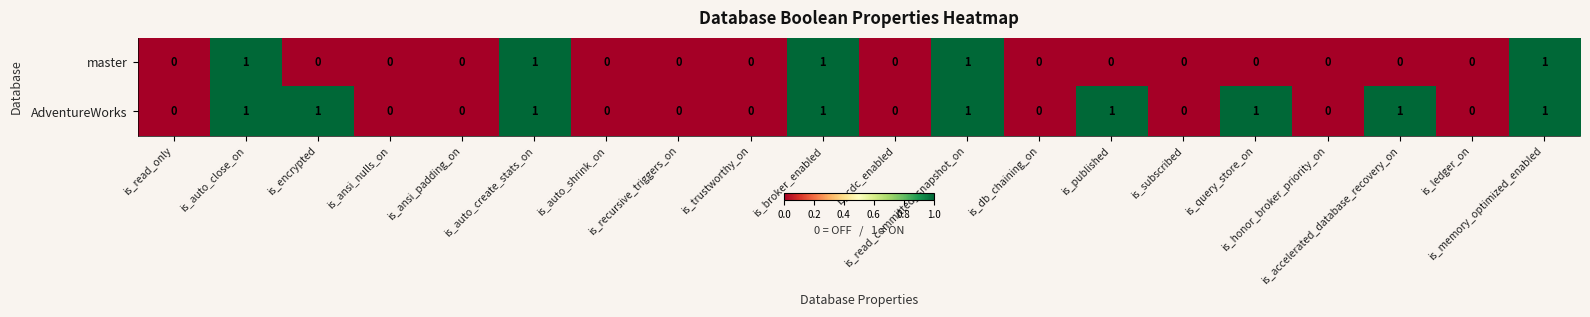

How many master values are between 0 and 1?

20